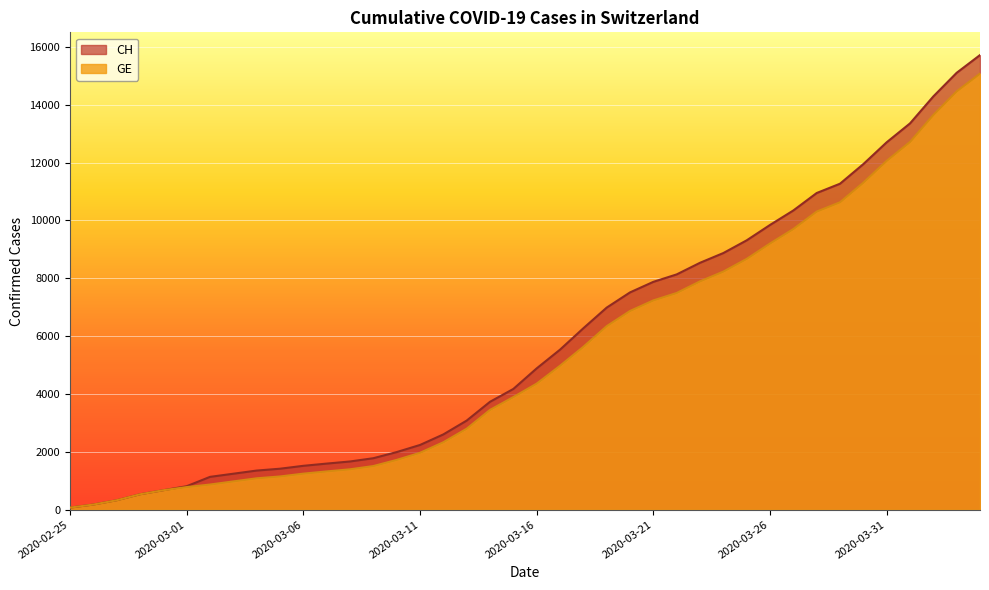

Is it true that GE equals 47 at 2020-02-25?

False